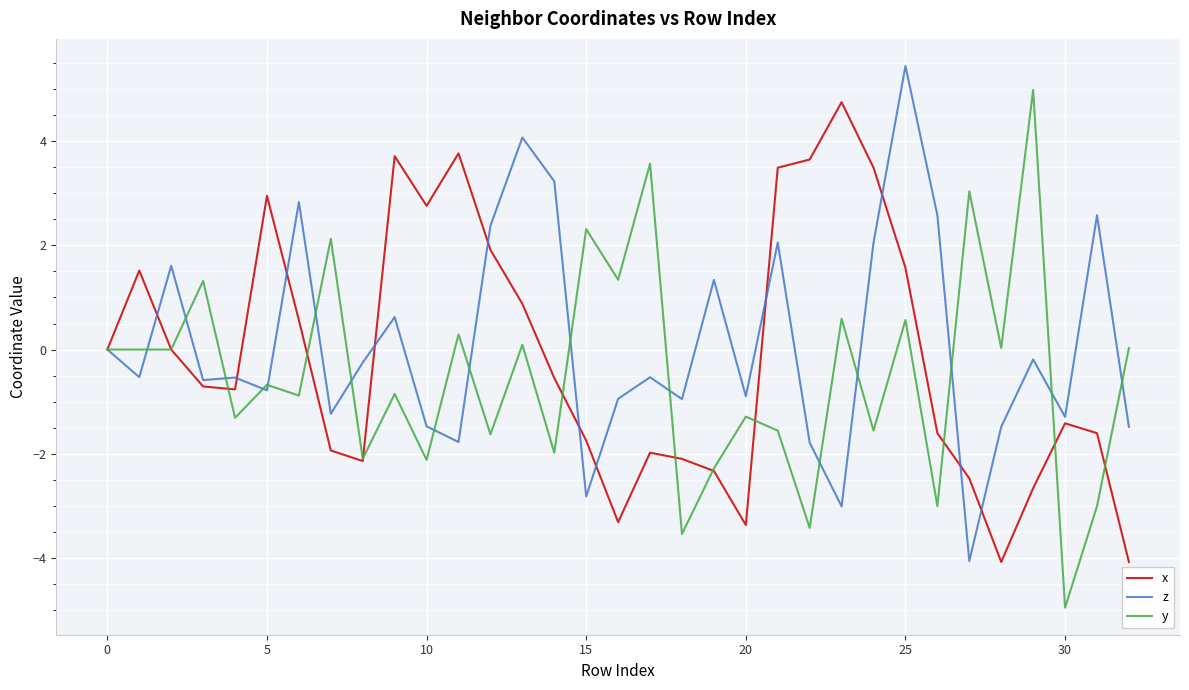

What is the minimum value shown in the chart?

-5.0